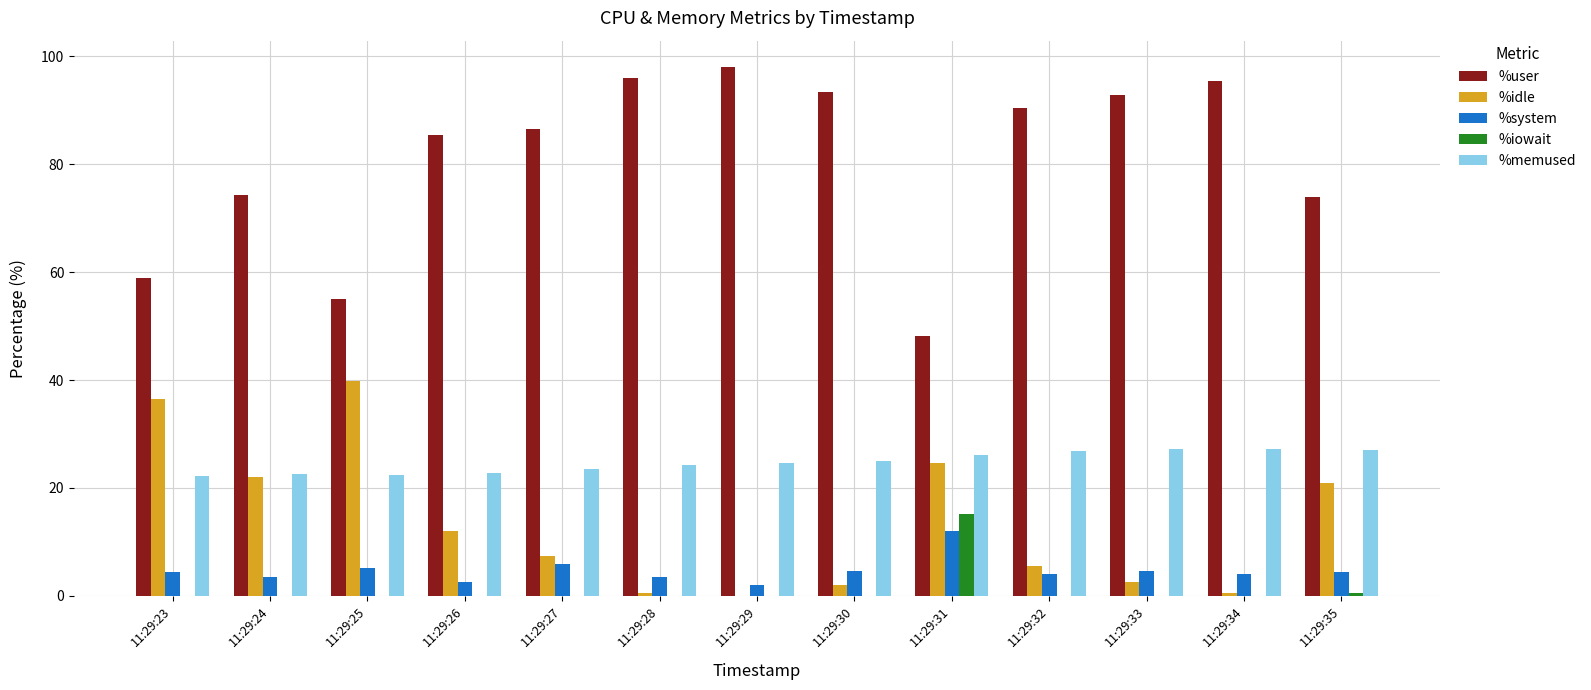

How many distinct data groups are displayed?

5